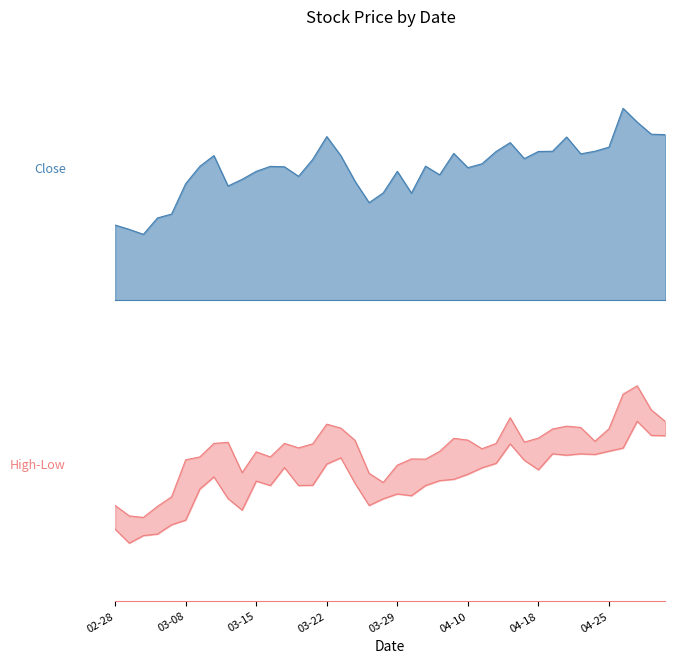

How many values in the Close series are below 131?

20